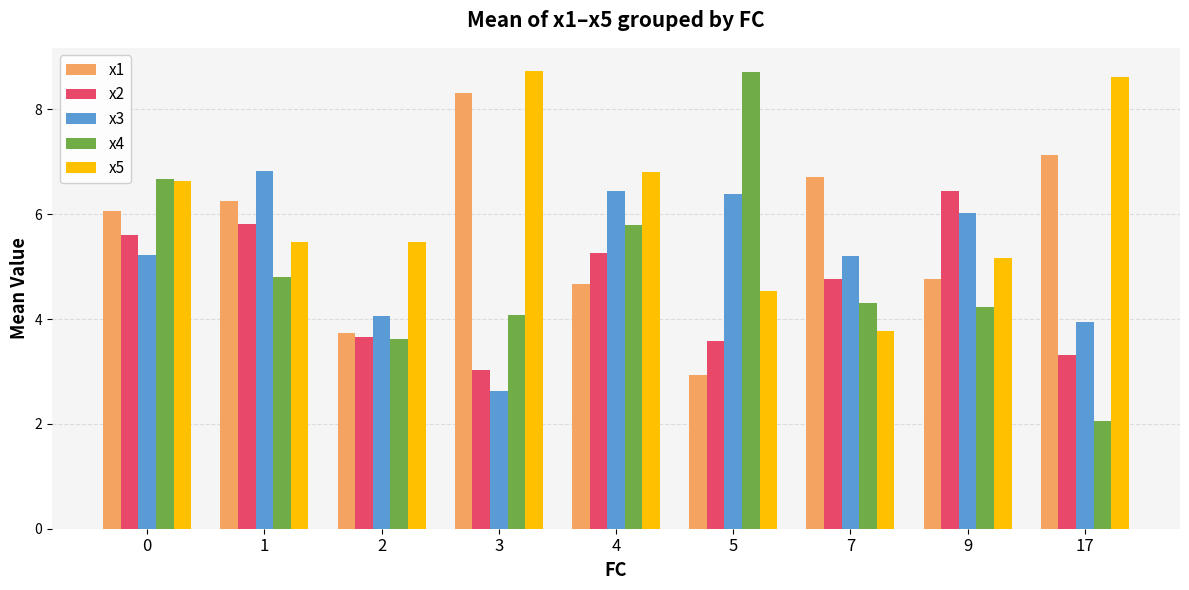

How many data points does each series have?

9